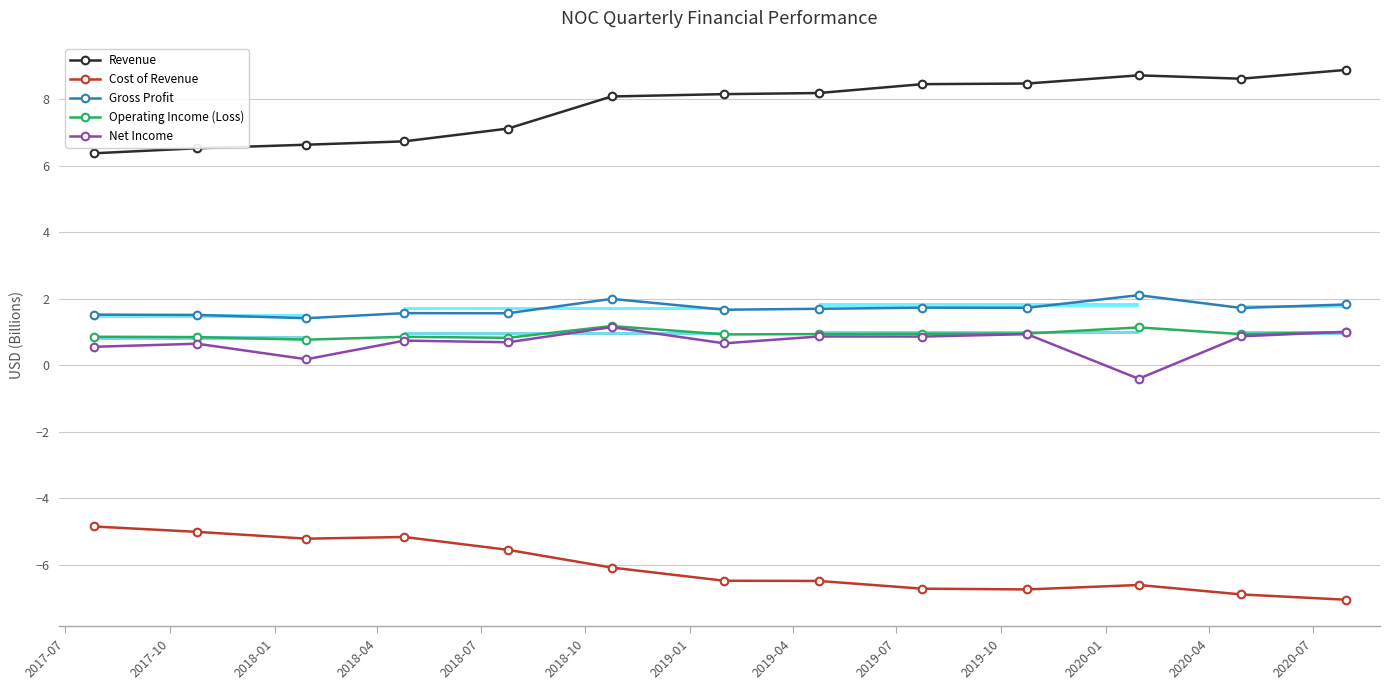

True or false: Revenue and Net Income intersect in this chart.

False